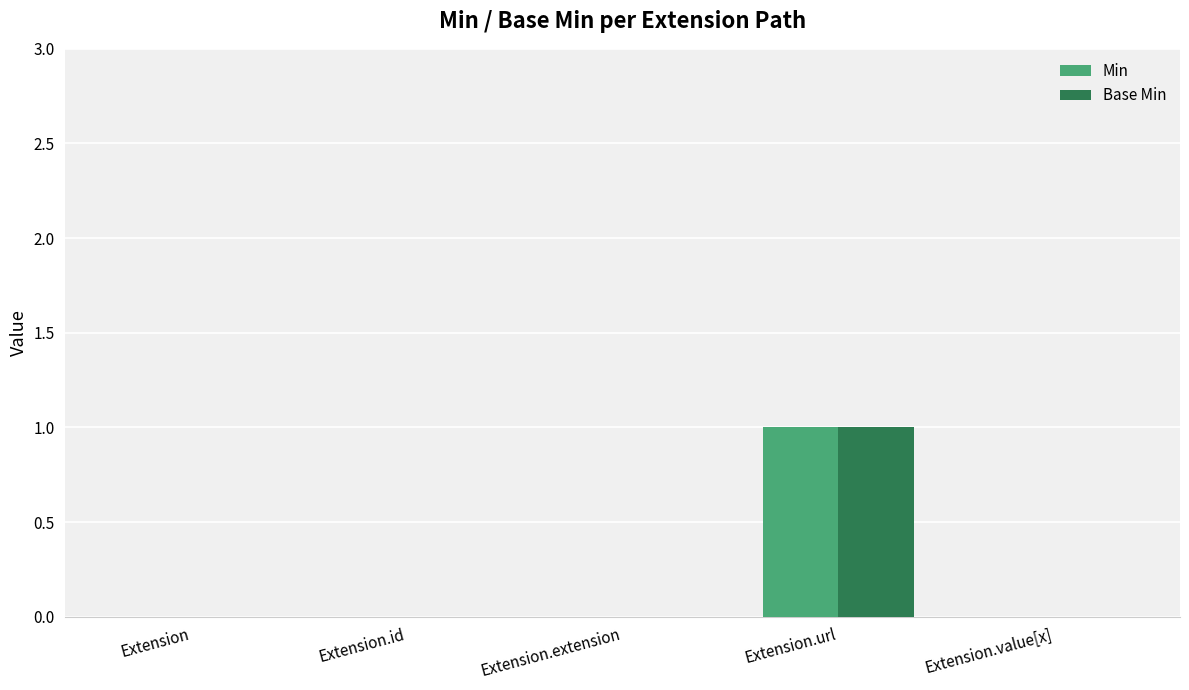

The Min series shows 0 at Extension. True or false?

True